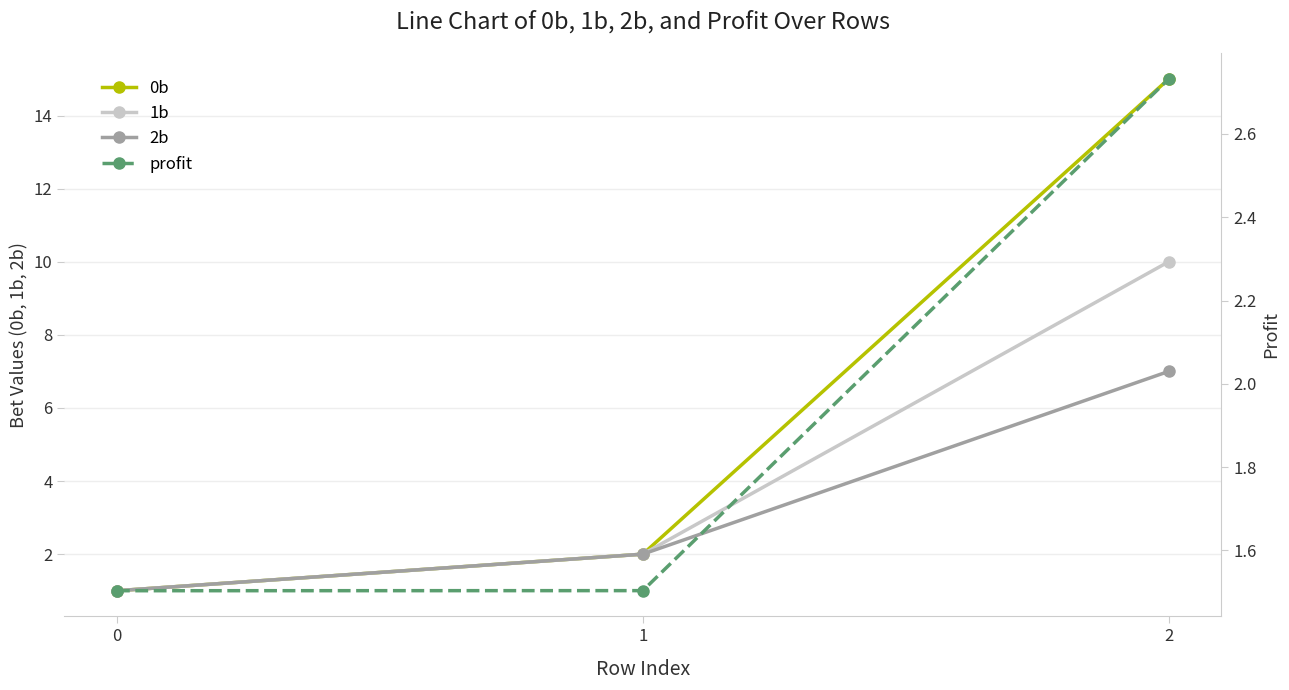

Rank the series at 1 from lowest to highest value.

profit, 0b, 1b, 2b